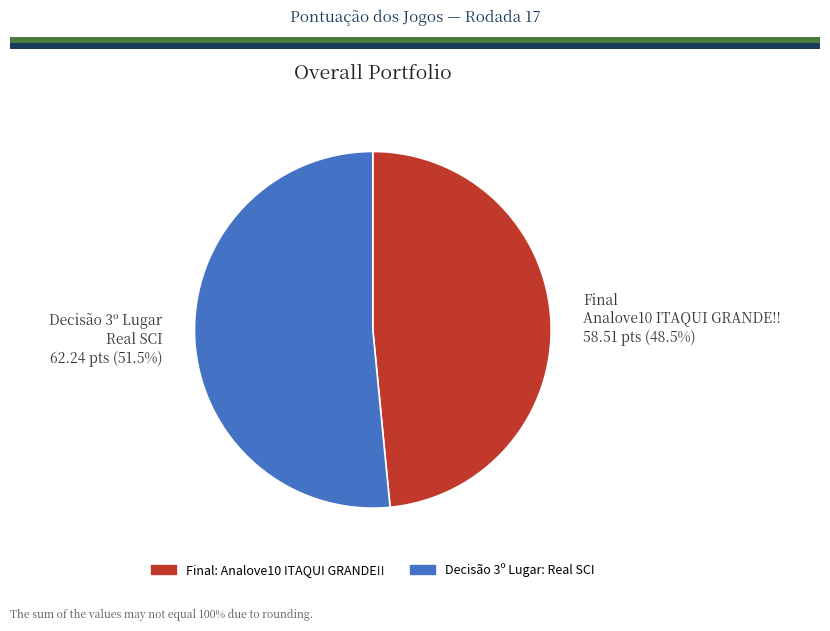

Between Final and Decisão 3º Lugar, which is larger?

Decisão 3º Lugar